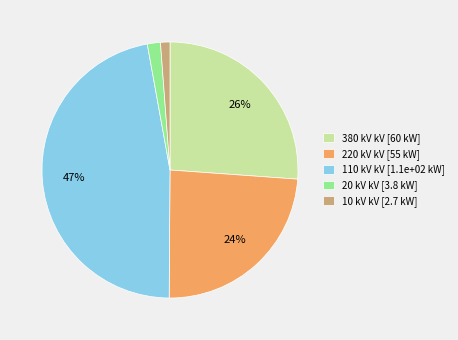

Do 110 kV kV [1.1e+02 kW] and 20 kV kV [3.8 kW] together represent more than half of the pie?

No